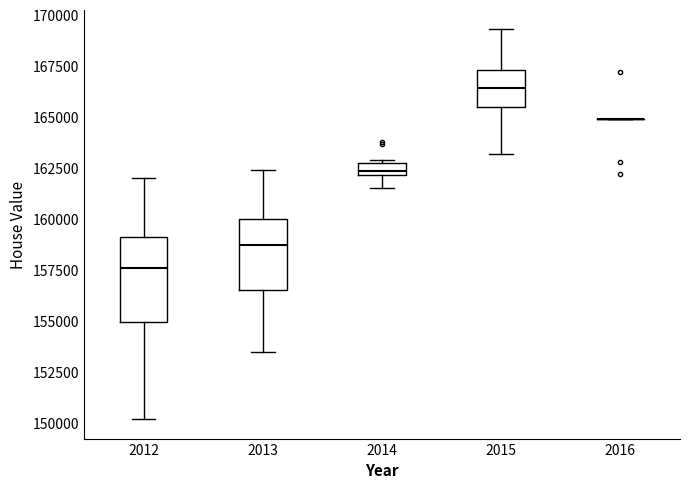

Where does the lower whisker of the box at x = 2012 end on the y-axis? The values are not printed on the chart, so give them approximately, as read against the axis.

150000